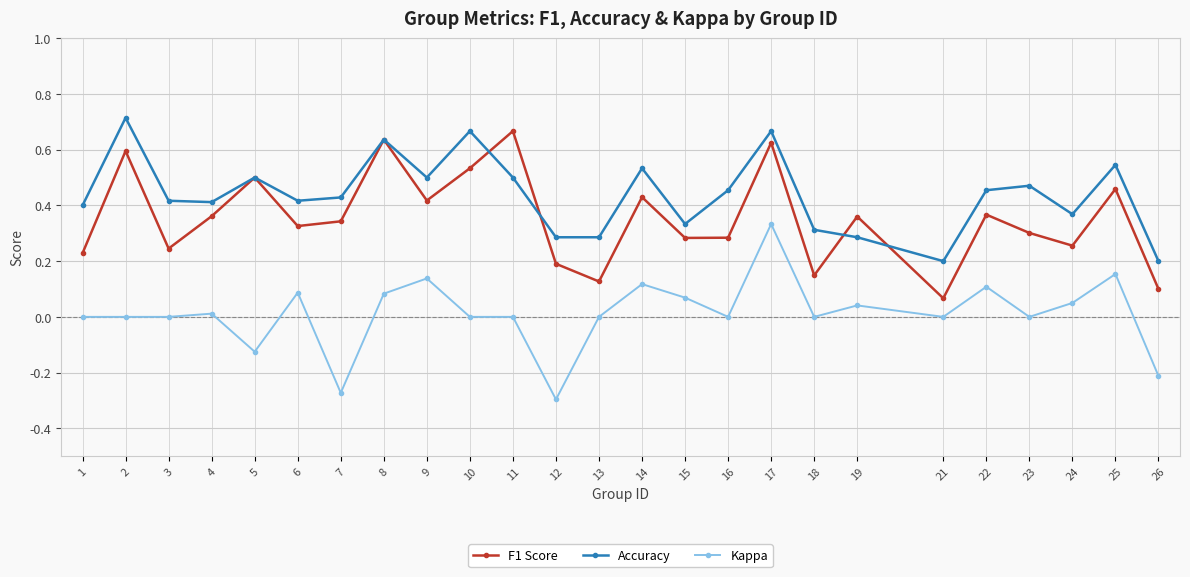

Which series ends up on top after the final intersection of Accuracy and F1 Score?

Accuracy